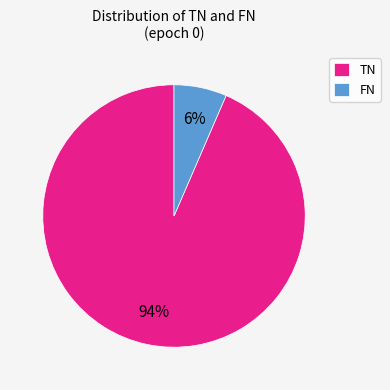

Do TN and FN together represent more than half of the pie?

Yes